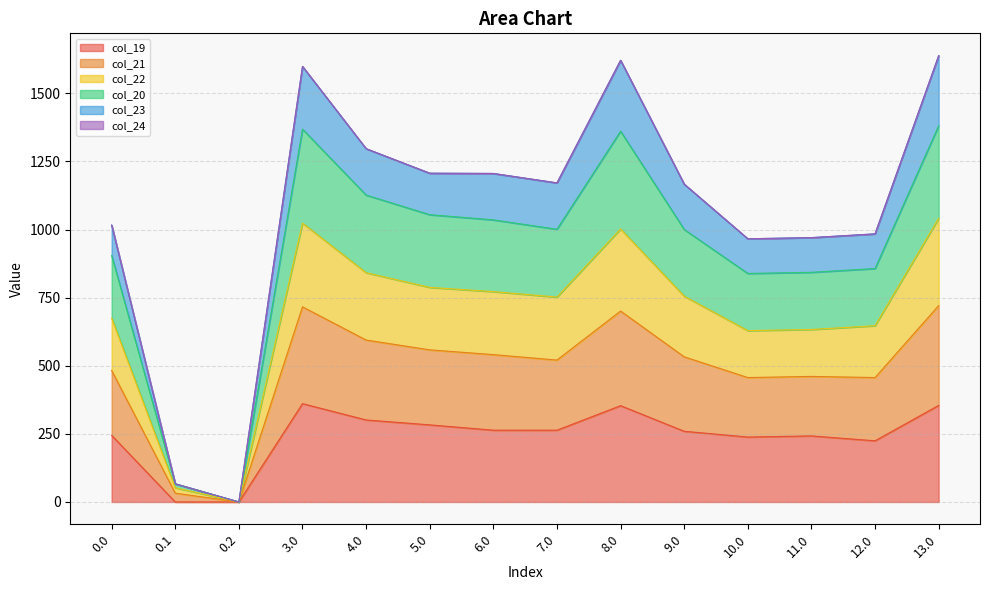

How many lines are shown in the chart?

6